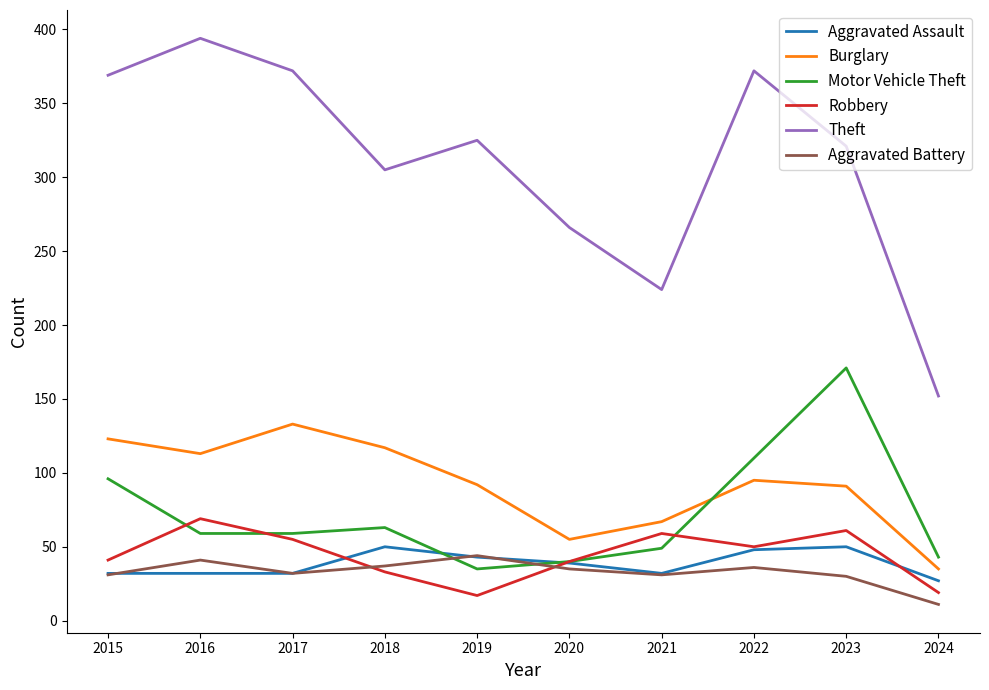

True or false: Motor Vehicle Theft and Theft intersect in this chart.

False